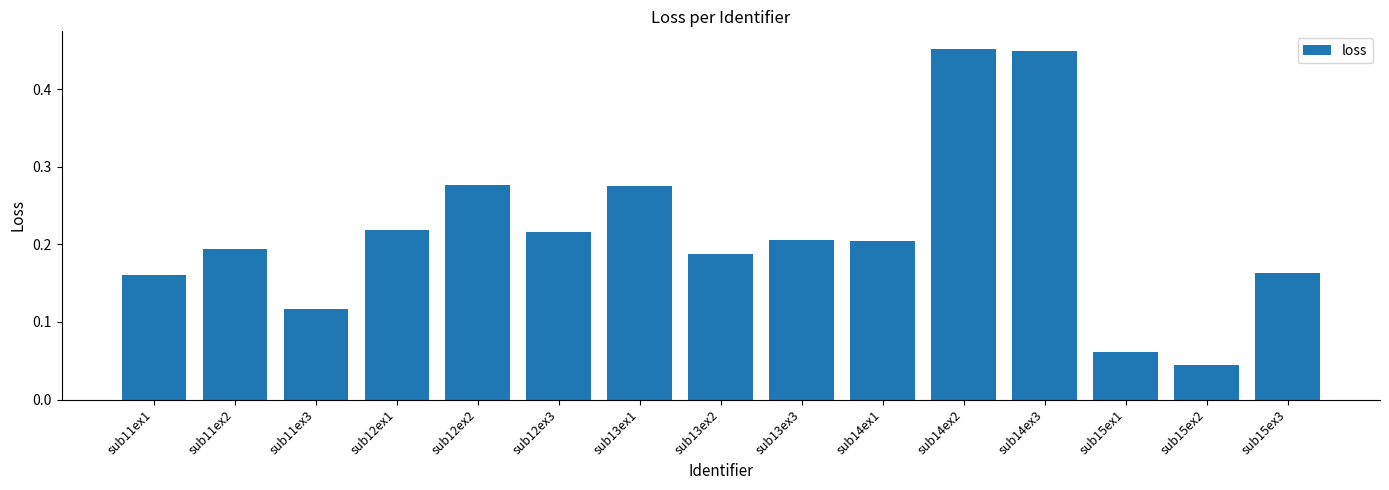

How many bars are there in total?

15